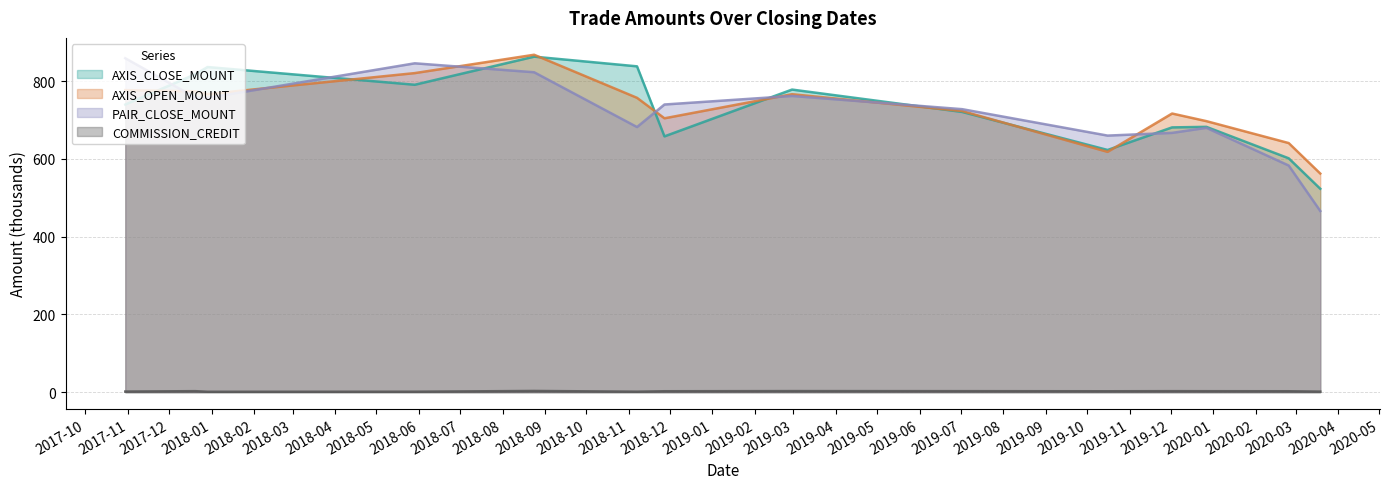

How many data points in AXIS_OPEN_MOUNT are less than 757?

7